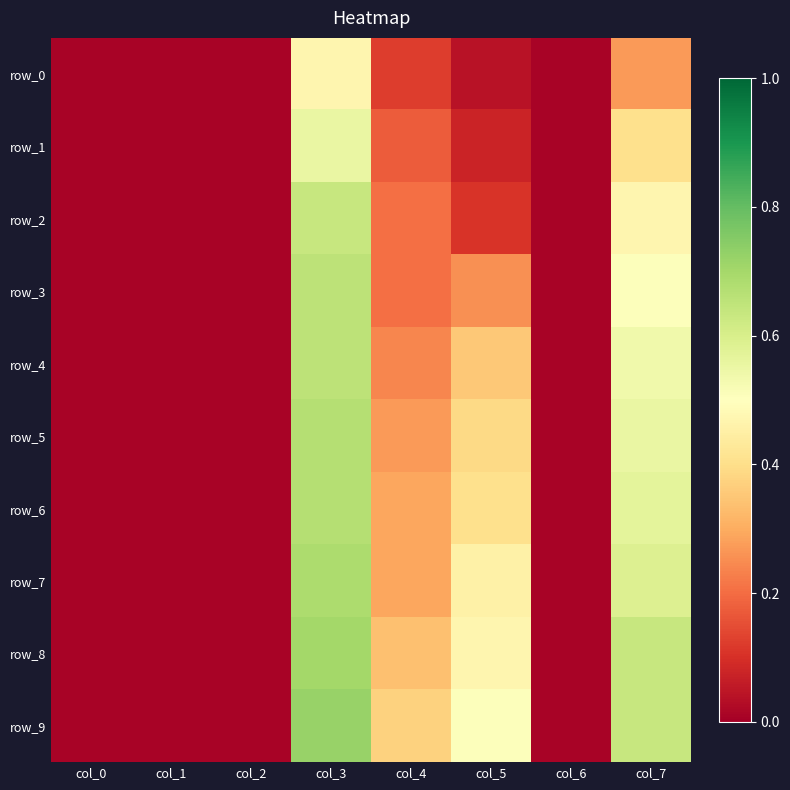

Reading right to left, transcribe all the data shown in this chart.

row_0: col_7=0.3	col_6=0.0	col_5=0.0	col_4=0.1	col_3=0.5	col_2=0.0	col_1=0.0	col_0=0.0
row_1: col_7=0.4	col_6=0.0	col_5=0.1	col_4=0.2	col_3=0.6	col_2=0.0	col_1=0.0	col_0=0.0
row_2: col_7=0.5	col_6=0.0	col_5=0.1	col_4=0.2	col_3=0.6	col_2=0.0	col_1=0.0	col_0=0.0
row_3: col_7=0.5	col_6=0.0	col_5=0.3	col_4=0.2	col_3=0.7	col_2=0.0	col_1=0.0	col_0=0.0
row_4: col_7=0.5	col_6=0.0	col_5=0.4	col_4=0.2	col_3=0.7	col_2=0.0	col_1=0.0	col_0=0.0
row_5: col_7=0.6	col_6=0.0	col_5=0.4	col_4=0.3	col_3=0.7	col_2=0.0	col_1=0.0	col_0=0.0
row_6: col_7=0.6	col_6=0.0	col_5=0.4	col_4=0.3	col_3=0.7	col_2=0.0	col_1=0.0	col_0=0.0
row_7: col_7=0.6	col_6=0.0	col_5=0.5	col_4=0.3	col_3=0.7	col_2=0.0	col_1=0.0	col_0=0.0
row_8: col_7=0.6	col_6=0.0	col_5=0.5	col_4=0.3	col_3=0.7	col_2=0.0	col_1=0.0	col_0=0.0
row_9: col_7=0.6	col_6=0.0	col_5=0.5	col_4=0.4	col_3=0.7	col_2=0.0	col_1=0.0	col_0=0.0